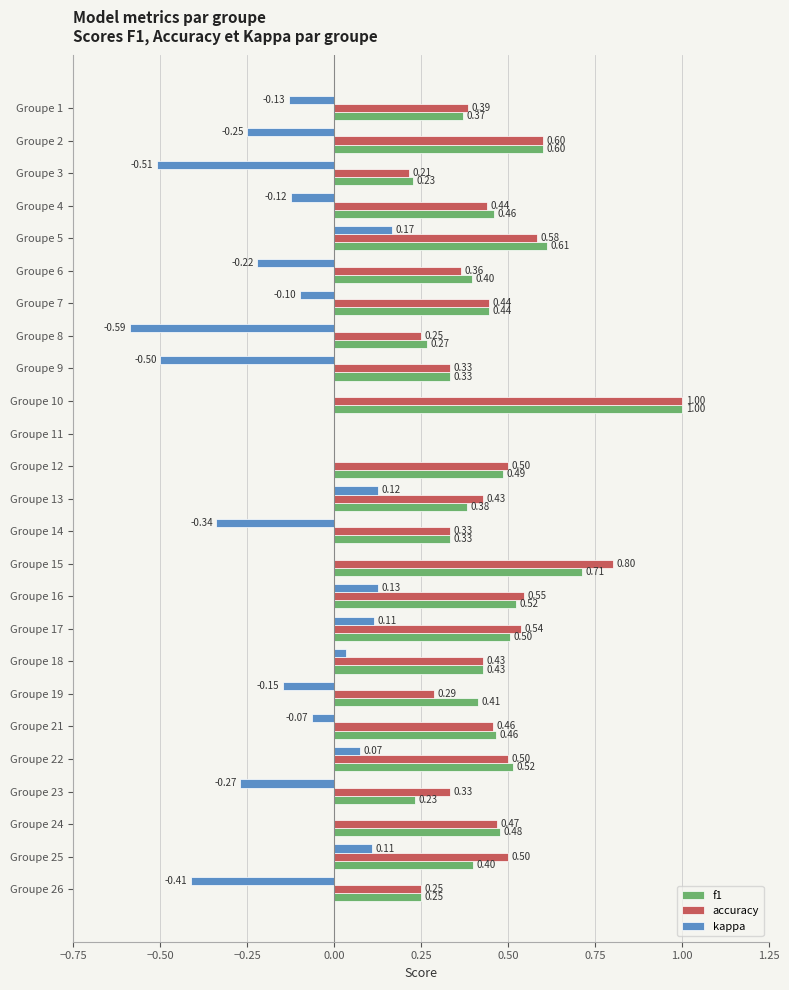

What is the sum of the accuracy values at Groupe 9 and Groupe 24?

0.8